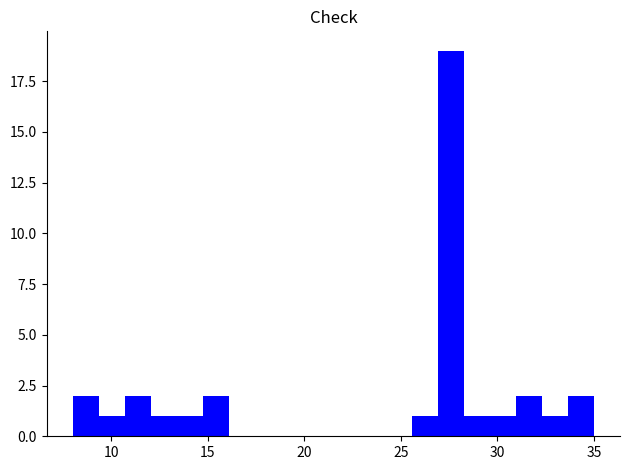

Read against the x-axis, roughly where is the centre of the tallest bar?

27.5